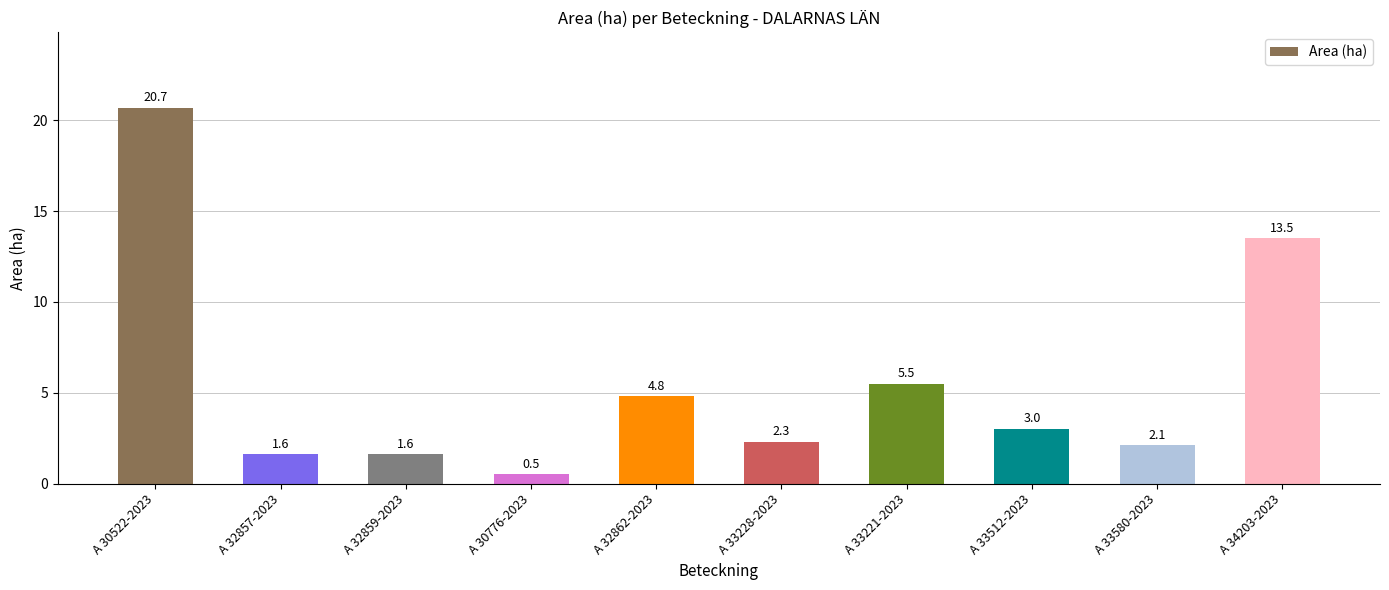

At which label does the data first exceed 3?

A 30522-2023